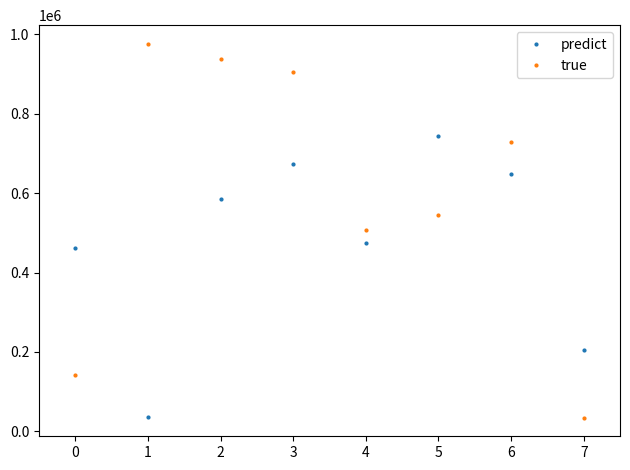

Reading right to left, transcribe all the data shown in this chart.

predict: 7=204466	6=647408	5=744045	4=473970	3=672489	2=584681	1=35160	0=462978
true: 7=34413	6=728893	5=545649	4=506731	3=904517	2=936960	1=976186	0=141402